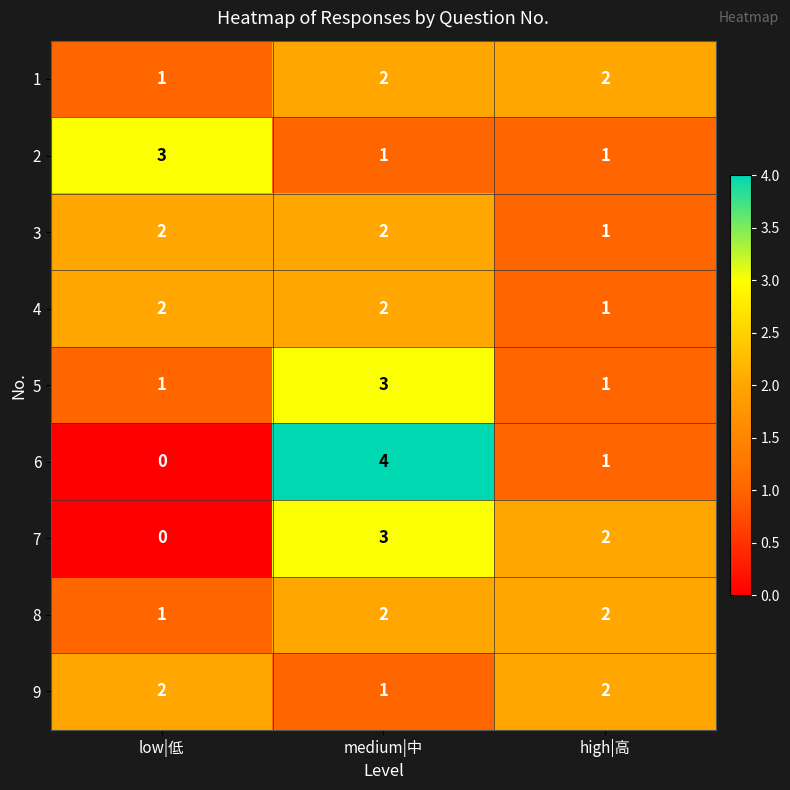

Rank the categories by 7 value from highest to lowest.

medium|中, high|高, low|低